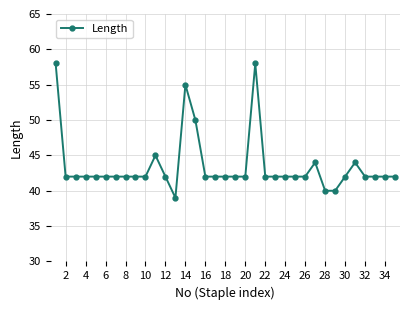

Does the chart display data point markers on the line(s)?

Yes